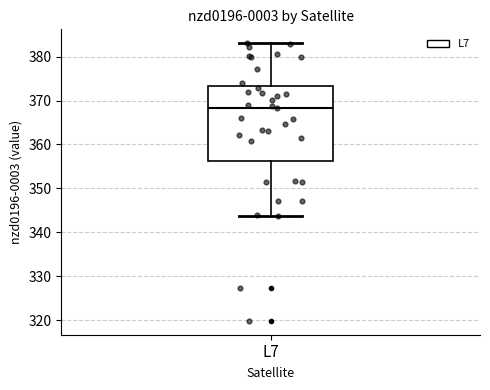

Where does the lower whisker of the box for L7 end on the y-axis? The values are not printed on the chart, so give them approximately, as read against the axis.

344